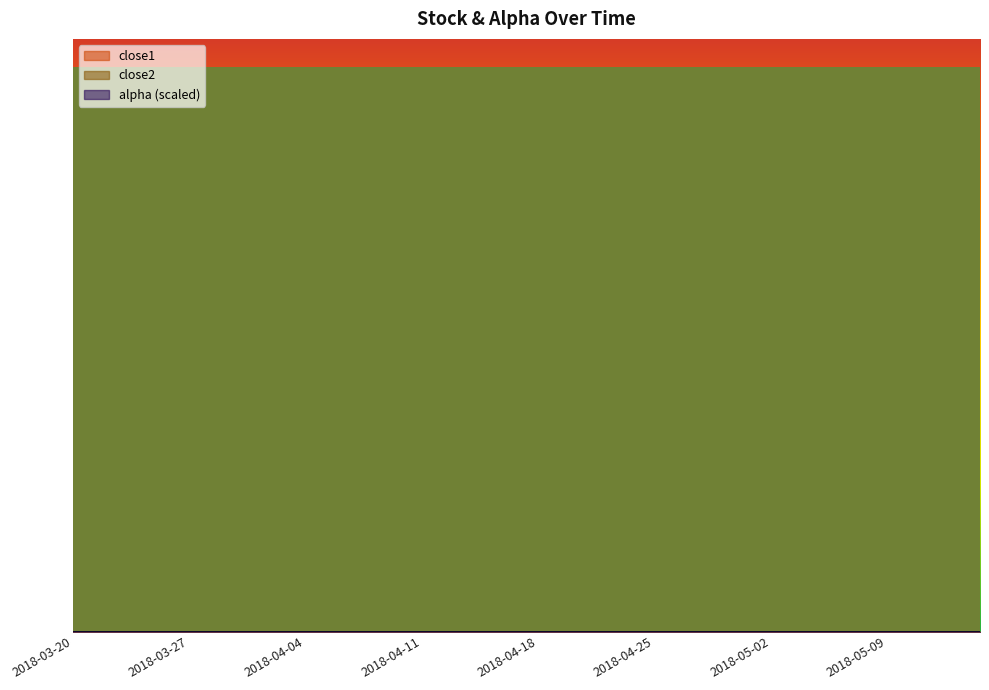

How many data points in close2 are less than 72?

15